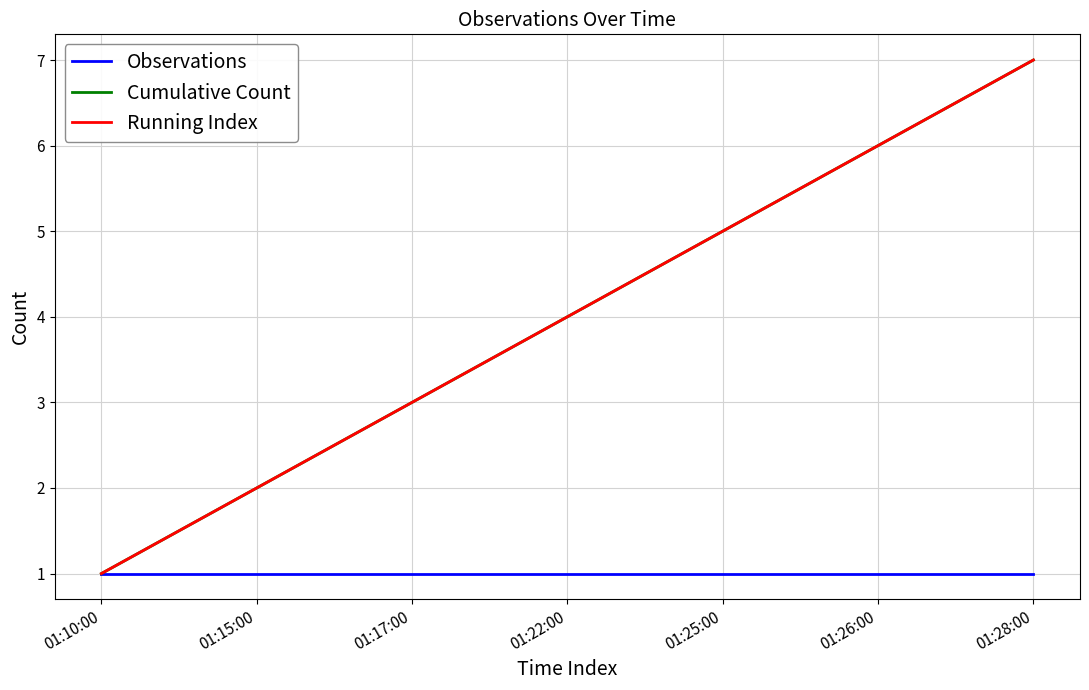

Is this an area chart (filled region under the line)?

No